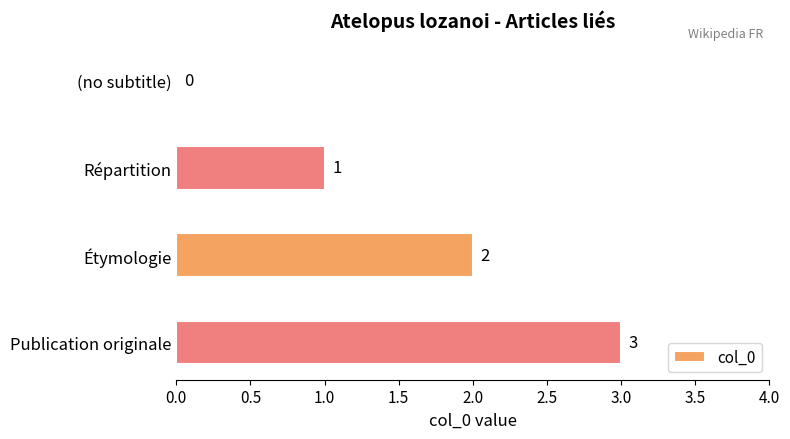

The value at (no subtitle) is -1. True or false?

False